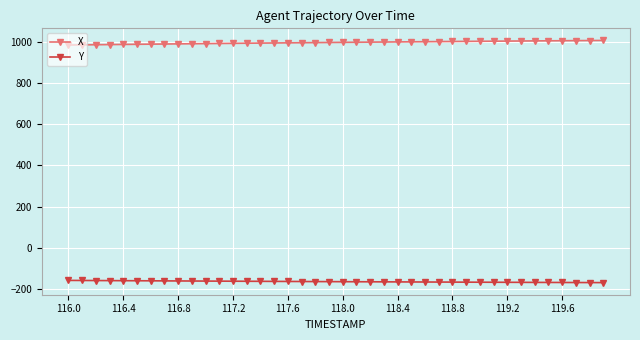

List the series in order of their peak value, lowest first.

Y, X